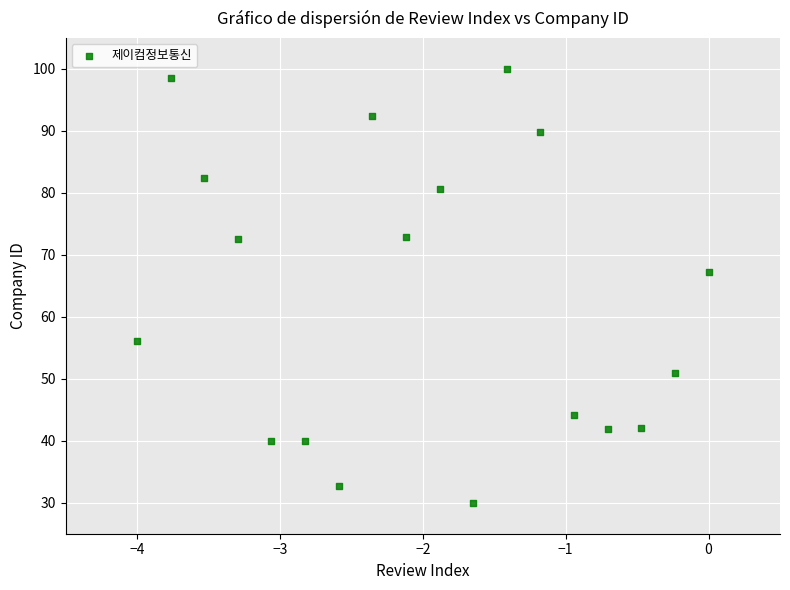

What Y value in the scatter plot is closest to 65?

67.2